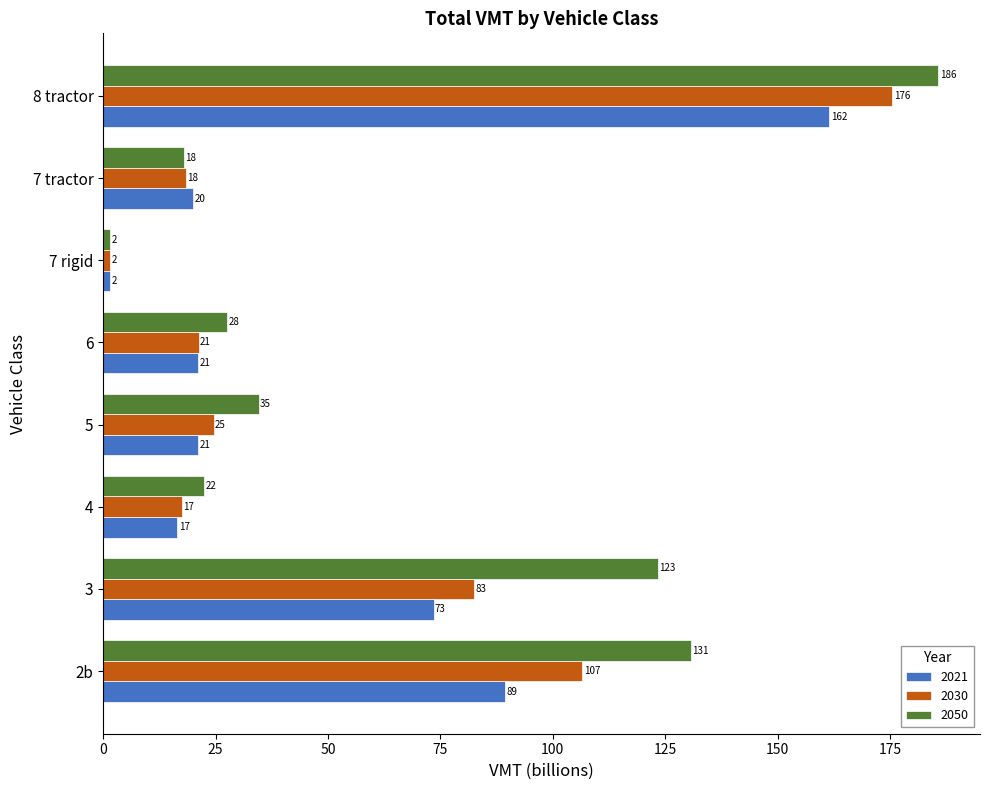

Which series has the widest spread of values?

2050